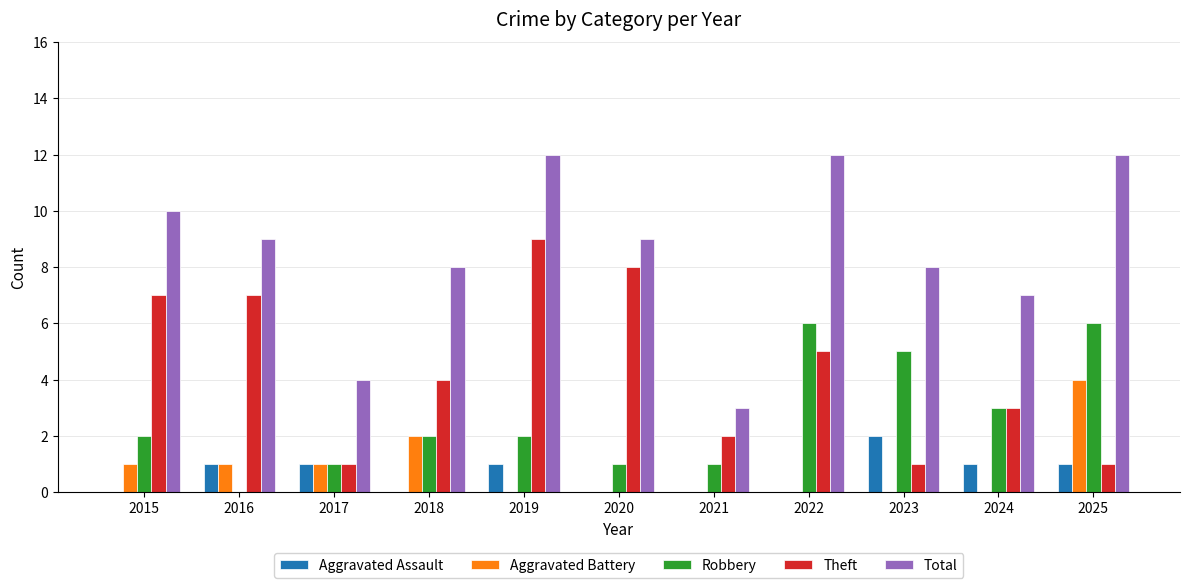

Is it true that Total equals 9 at 2020?

True